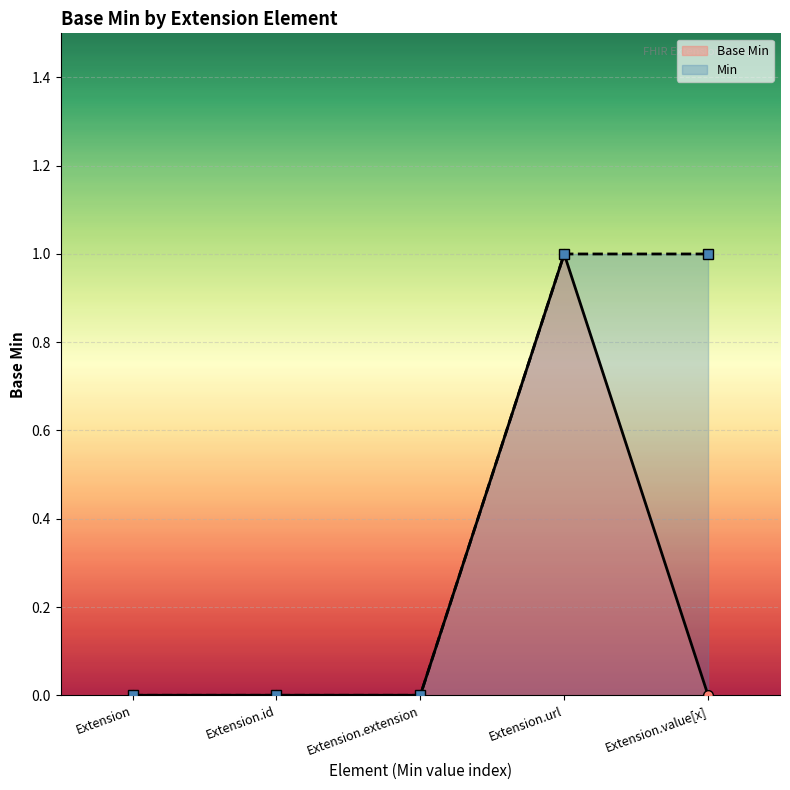

Rank the series at Extension.value[x] from highest to lowest value.

Min, Base Min